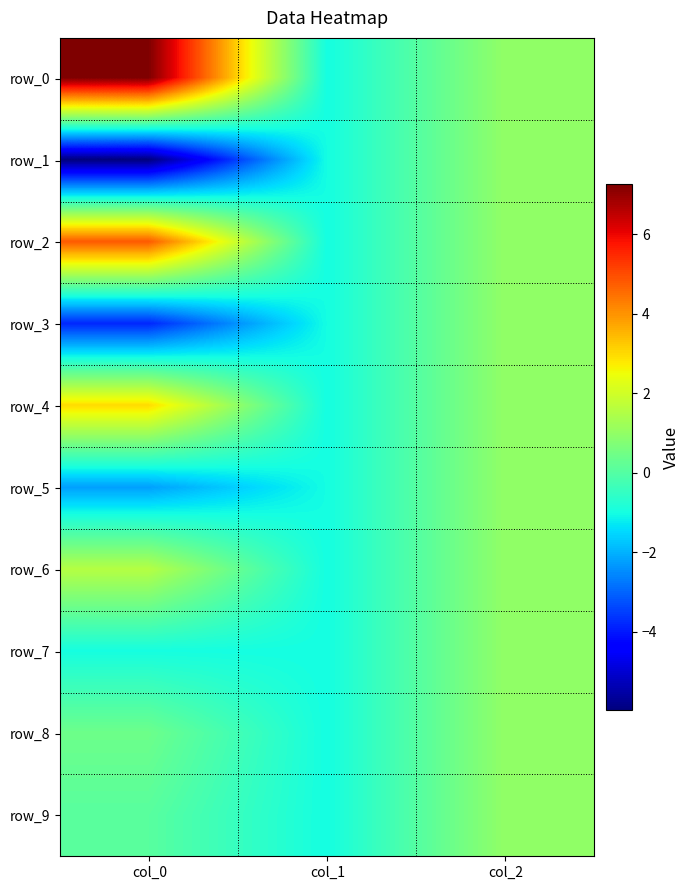

Reading right to left, transcribe all the data shown in this chart.

row_0: 1.0	-1.0	7.3
row_1: 1.0	-1.0	-6.0
row_2: 1.0	-1.0	4.8
row_3: 1.0	-1.0	-3.8
row_4: 1.0	-1.0	3.0
row_5: 1.0	-1.0	-2.2
row_6: 1.0	-1.0	1.6
row_7: 1.0	-1.0	-1.0
row_8: 1.0	-1.0	0.4
row_9: 1.0	-1.0	0.1